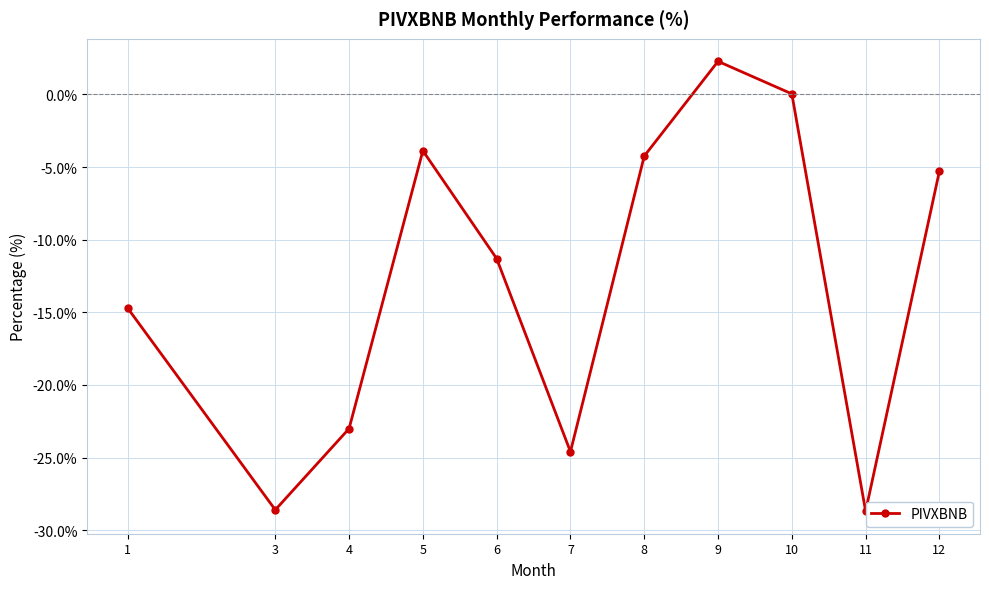

How many data points does each series have?

11